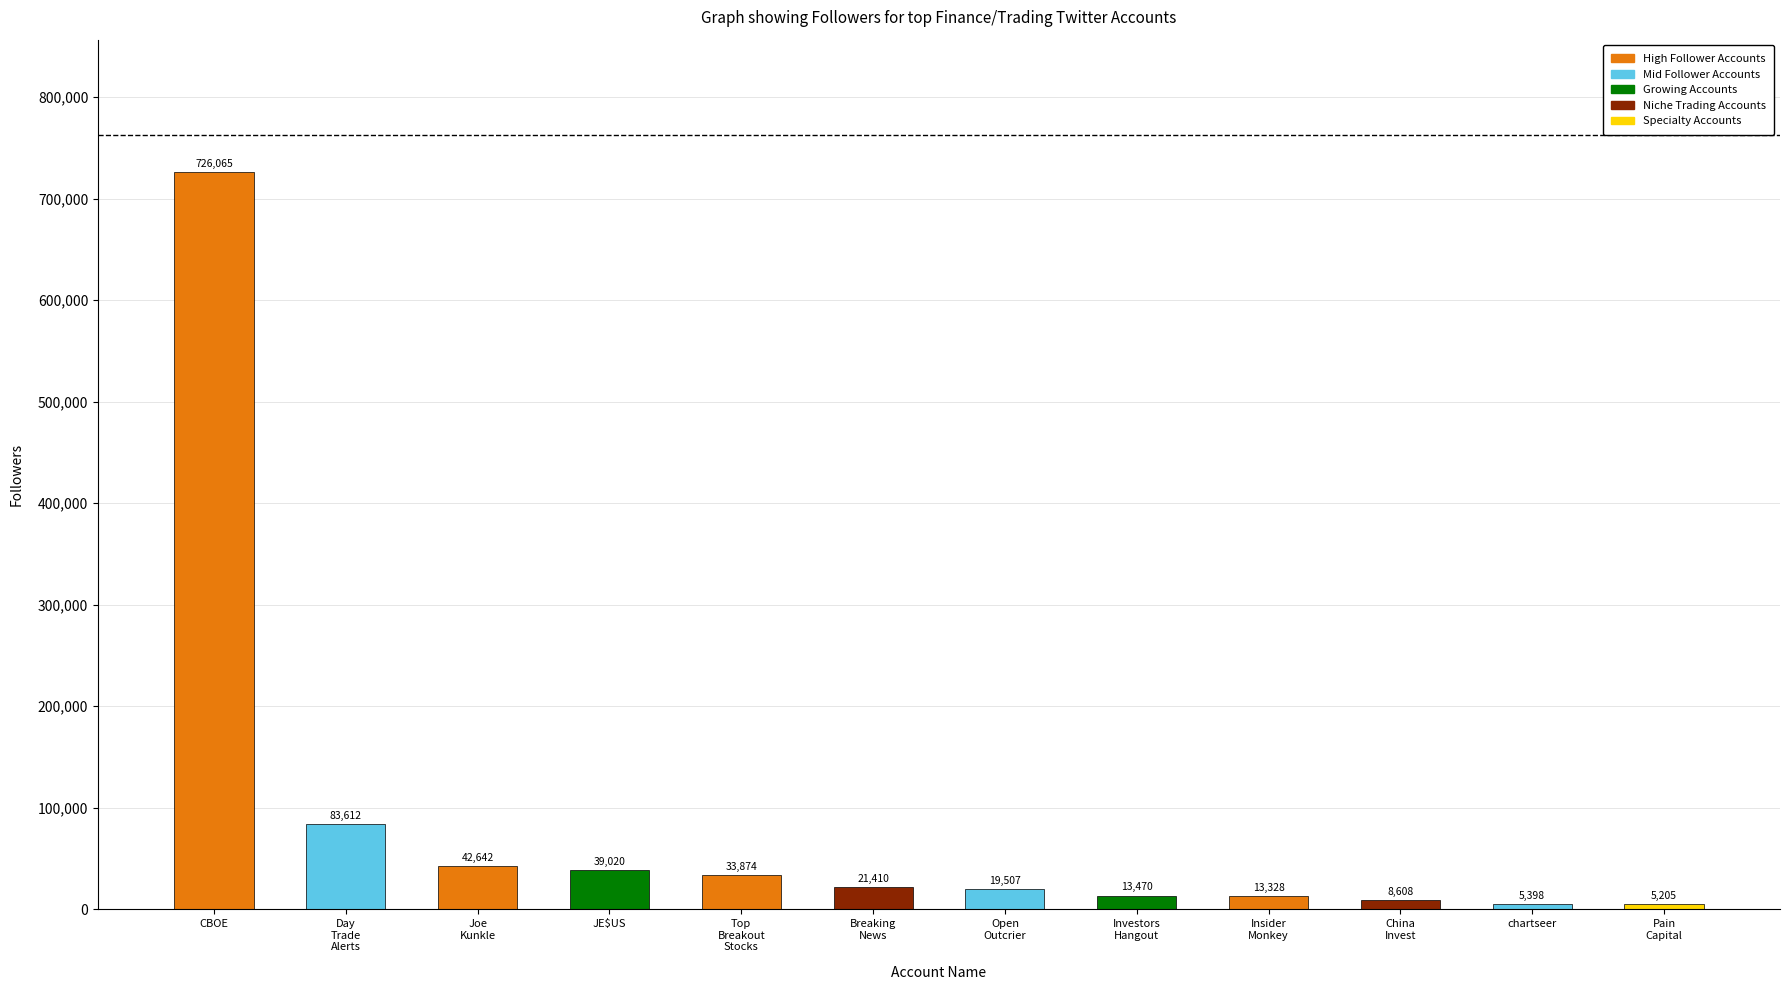

What is the maximum value shown in the chart?

726065